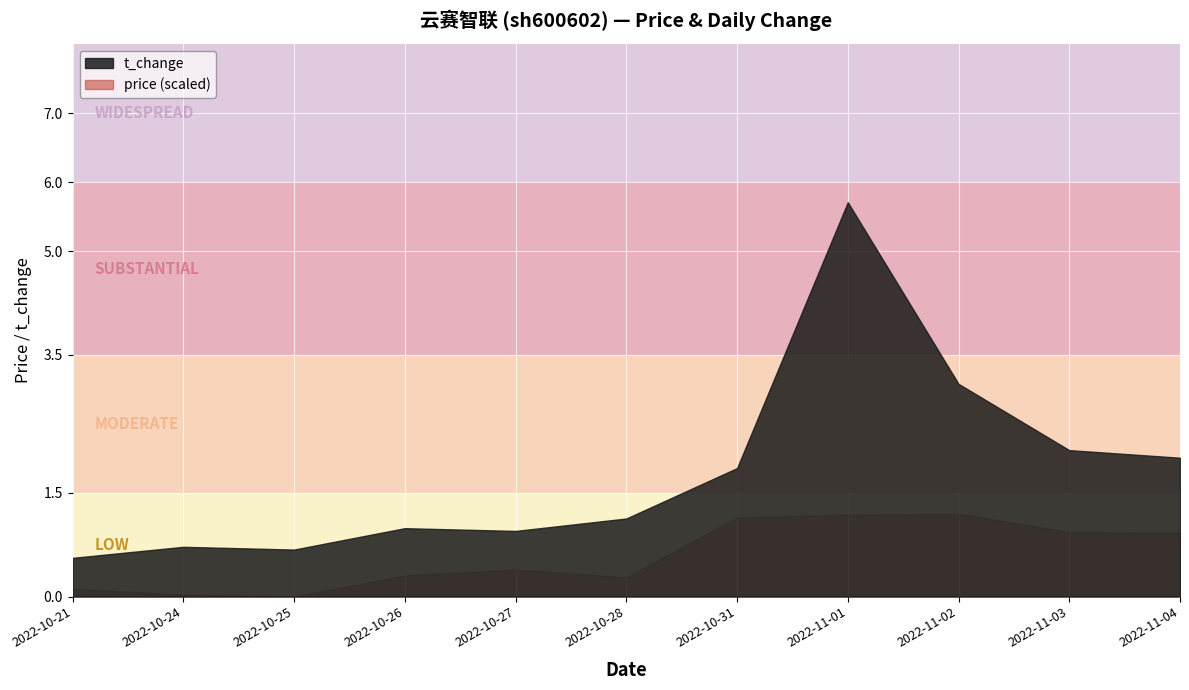

What is the label of the 9th point from the right?

2022-10-25